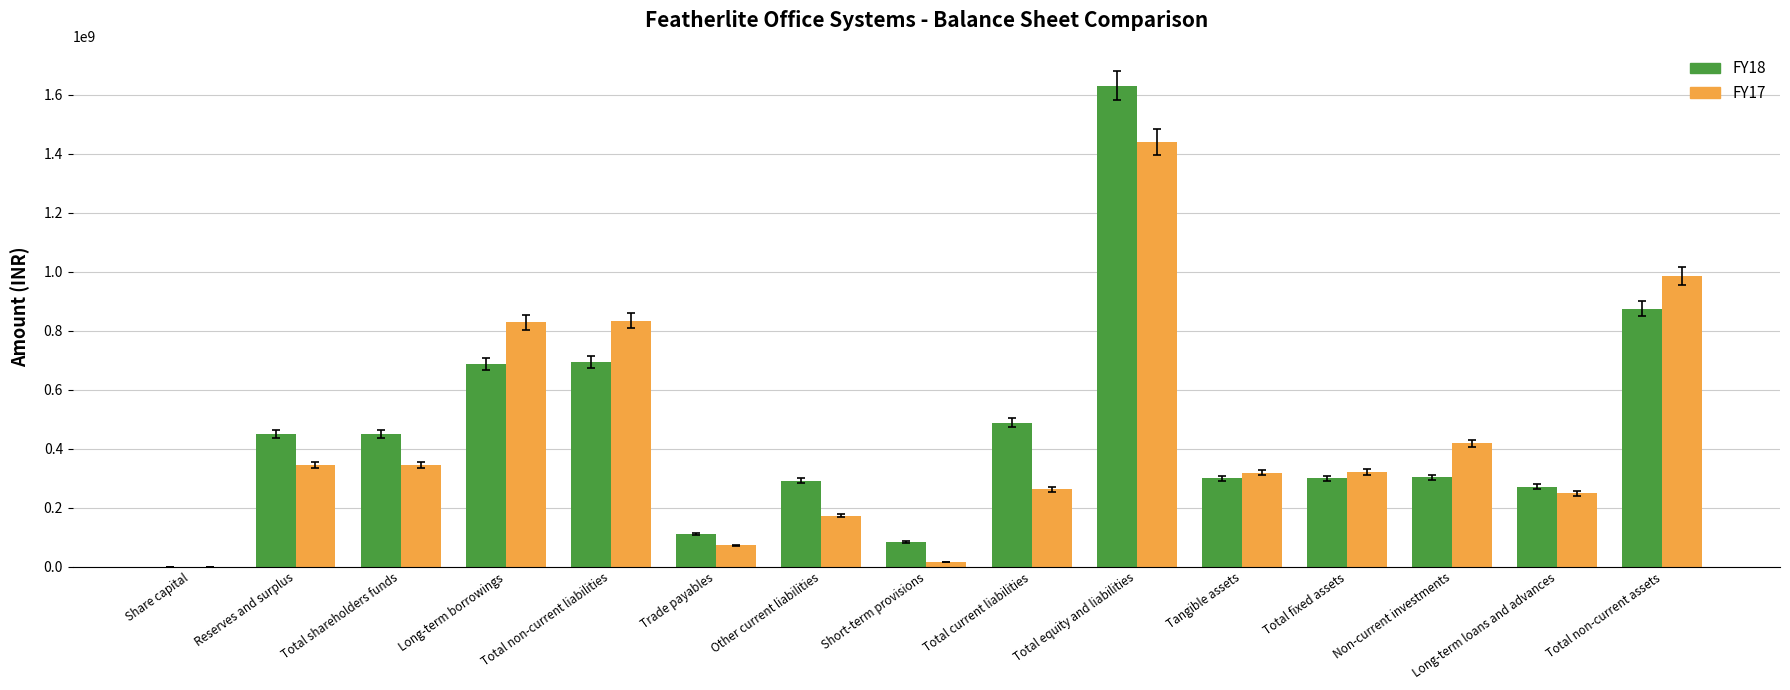

Are the bars grouped side by side (vs. stacked)?

Yes